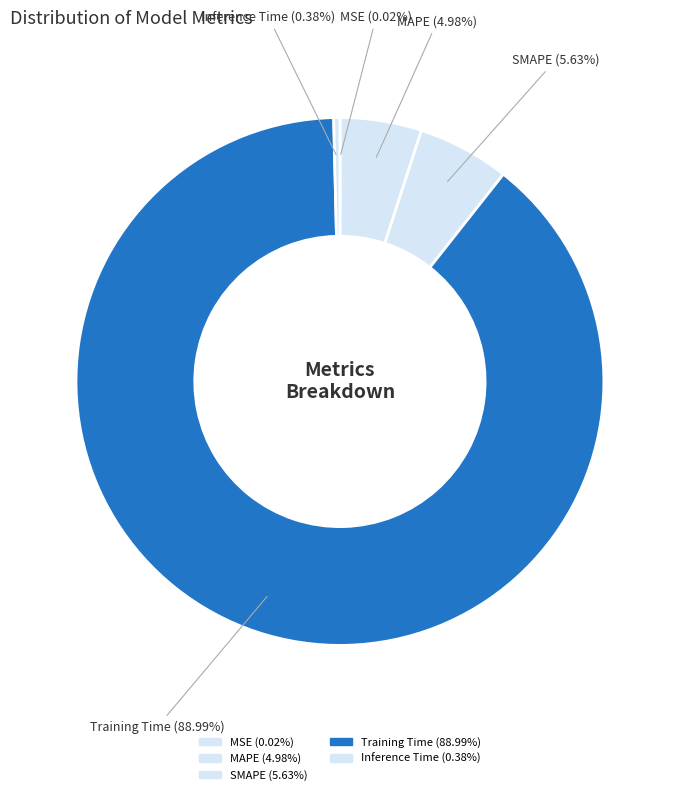

Which category has the smallest portion of the pie?

MSE